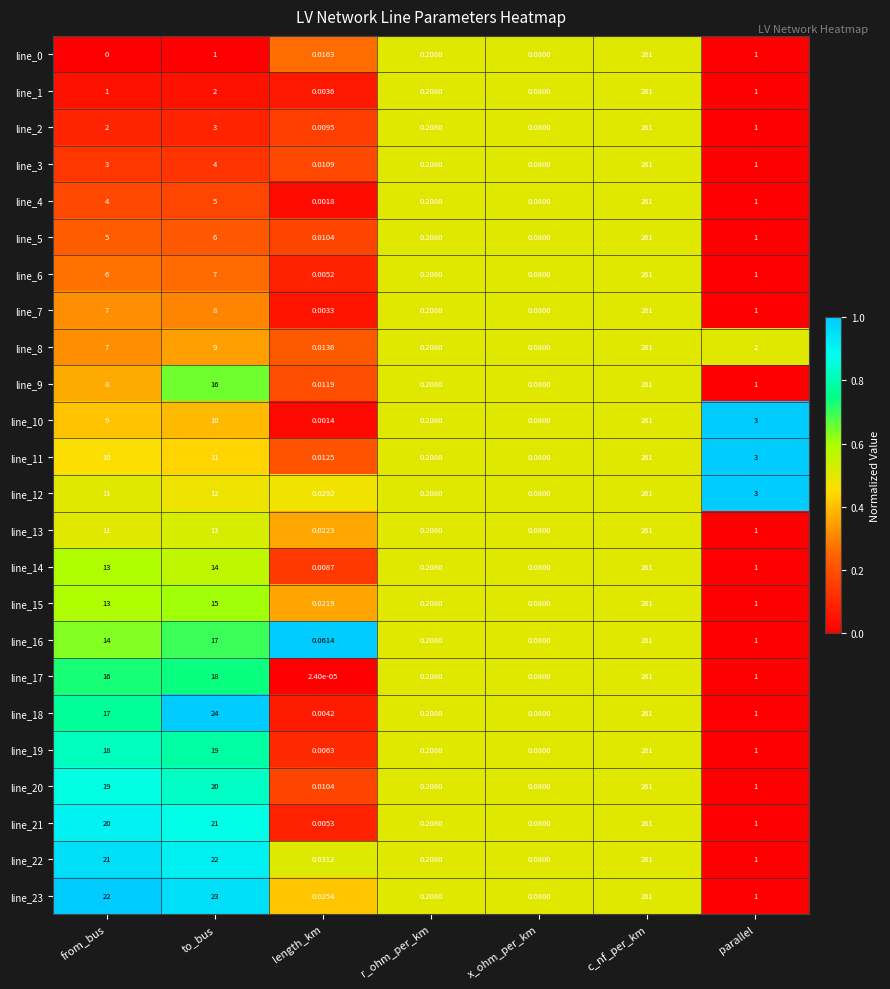

Rank the categories by line_5 value from lowest to highest.

length_km, x_ohm_per_km, r_ohm_per_km, parallel, from_bus, to_bus, c_nf_per_km